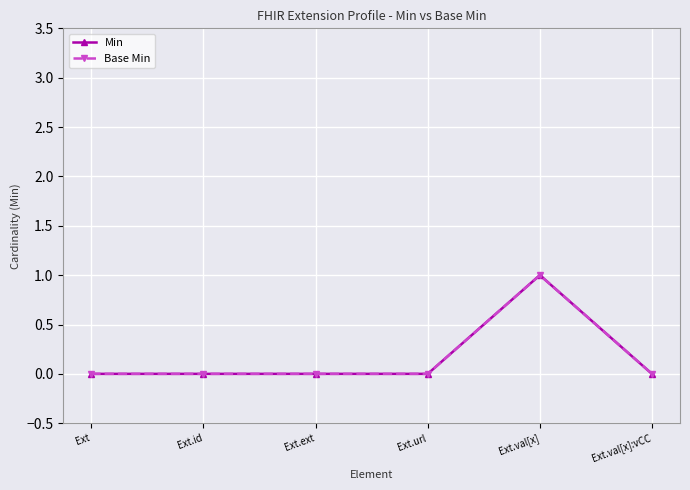

Is this an area chart (filled region under the line)?

No